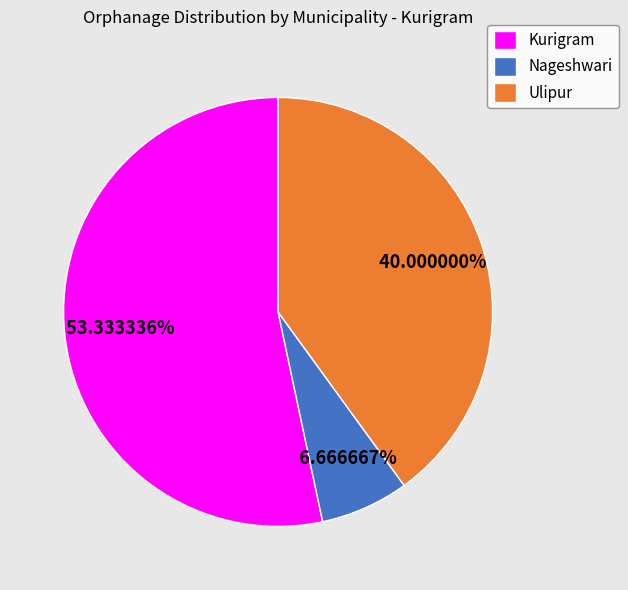

To the nearest percent, what percentage of the pie is Ulipur?

40%